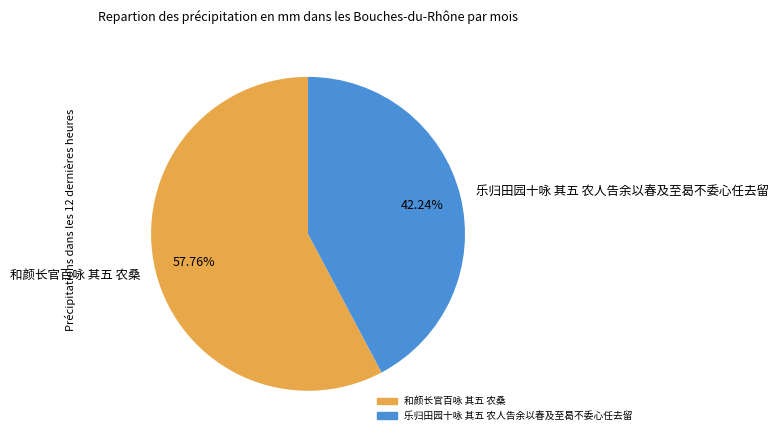

To the nearest percent, what is the difference between the 和颜长官百咏 其五 农桑 and 乐归田园十咏 其五 农人告余以春及至曷不委心任去留 slice percentages?

16%